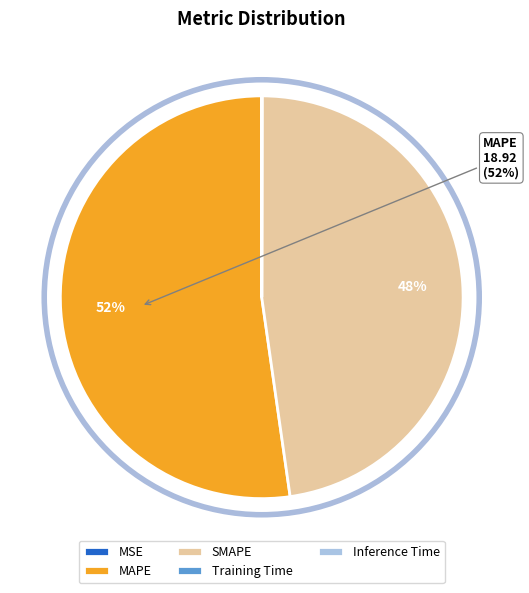

Approximately how many times larger is the value at SMAPE compared to MAPE?

0.9